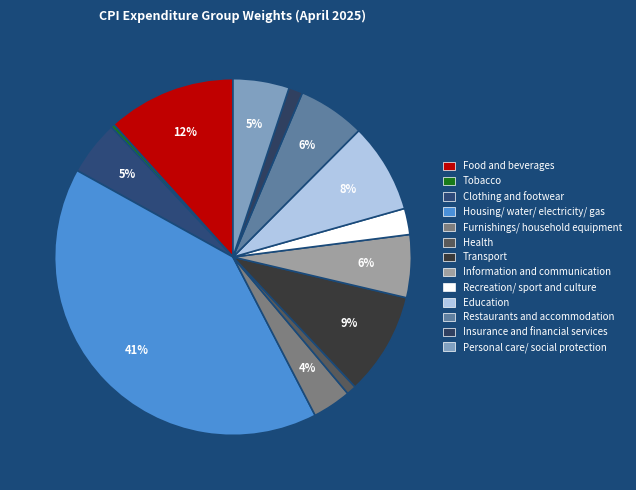

Count the number of slices in the pie.

13